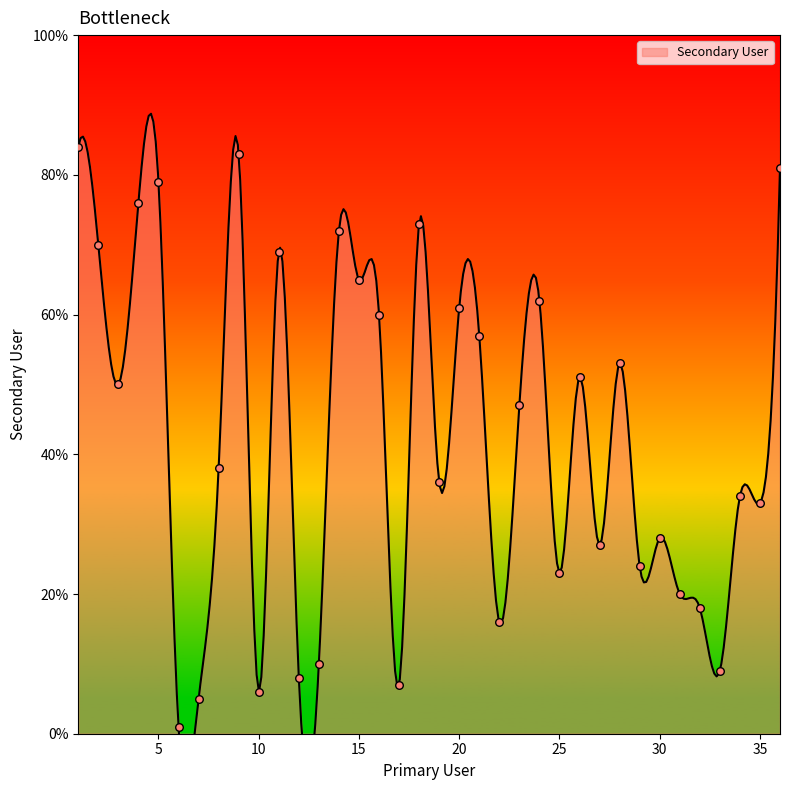

What is the change in value from 3 to 33?

-41